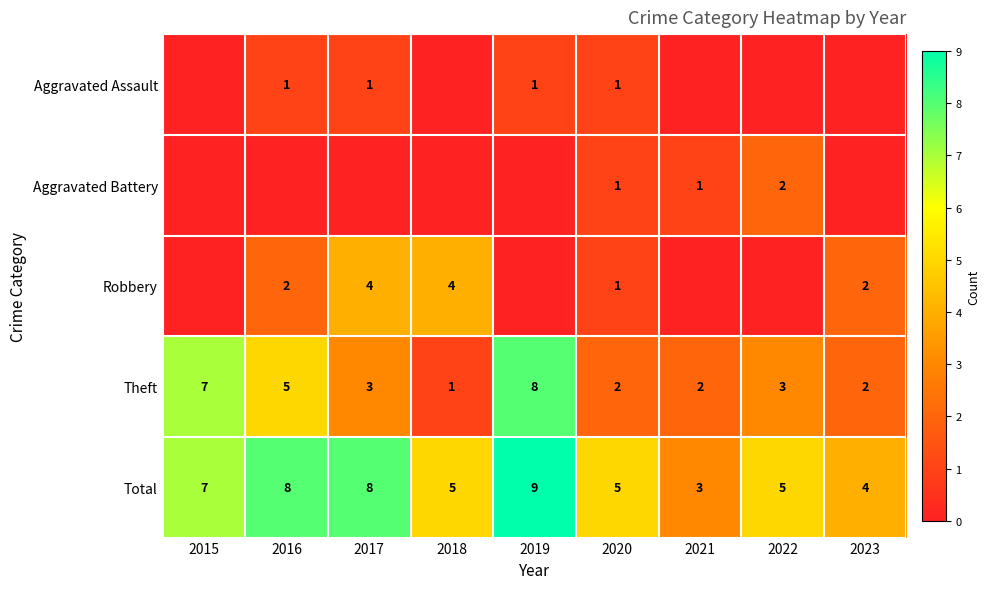

At how many categories does at least one series exceed 0?

9